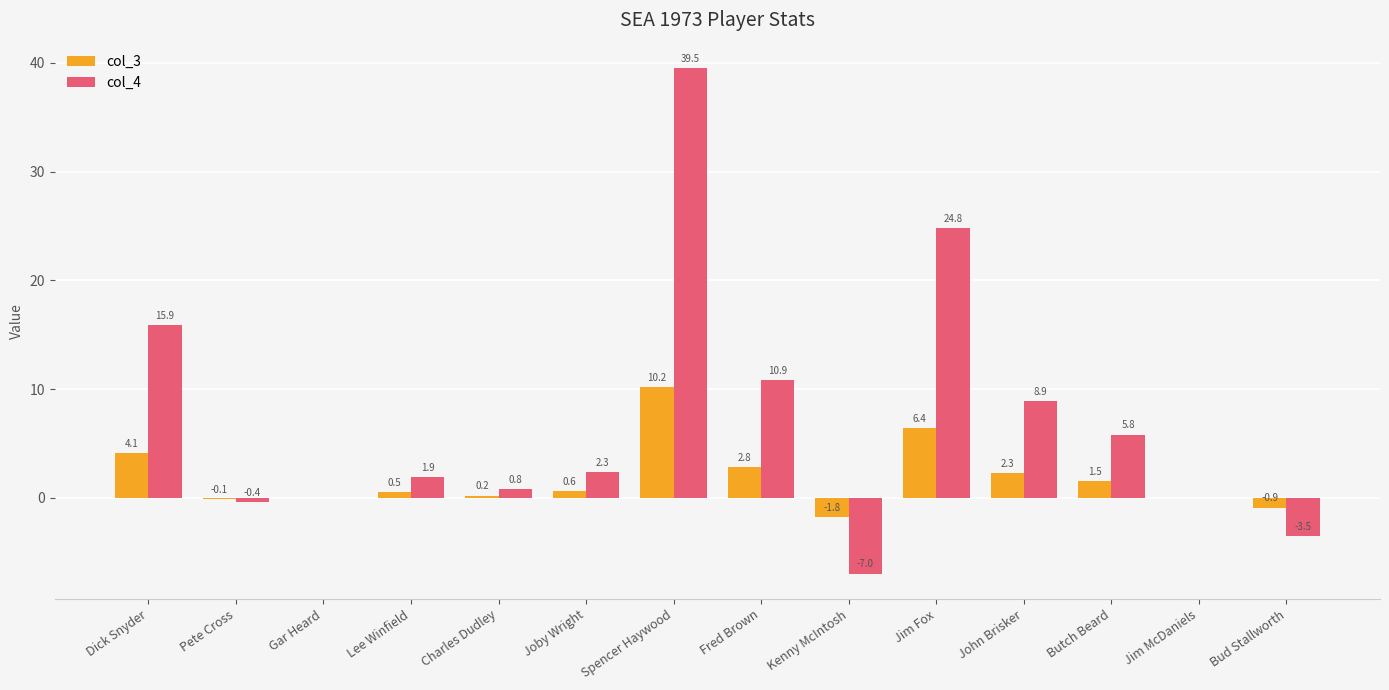

What are all the series names shown in the legend?

col_3, col_4